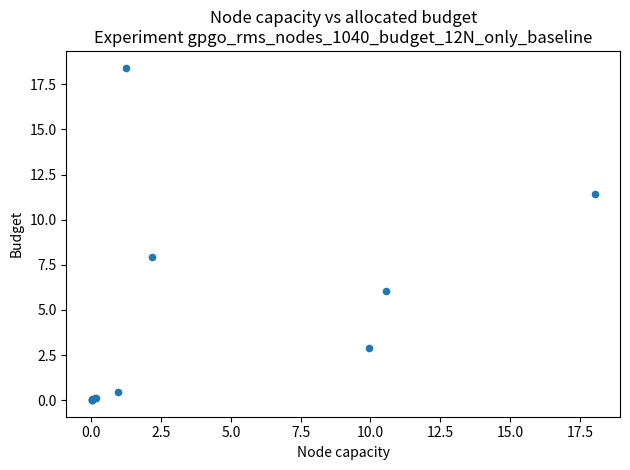

What Y value in the scatter plot is closest to 9?

7.9